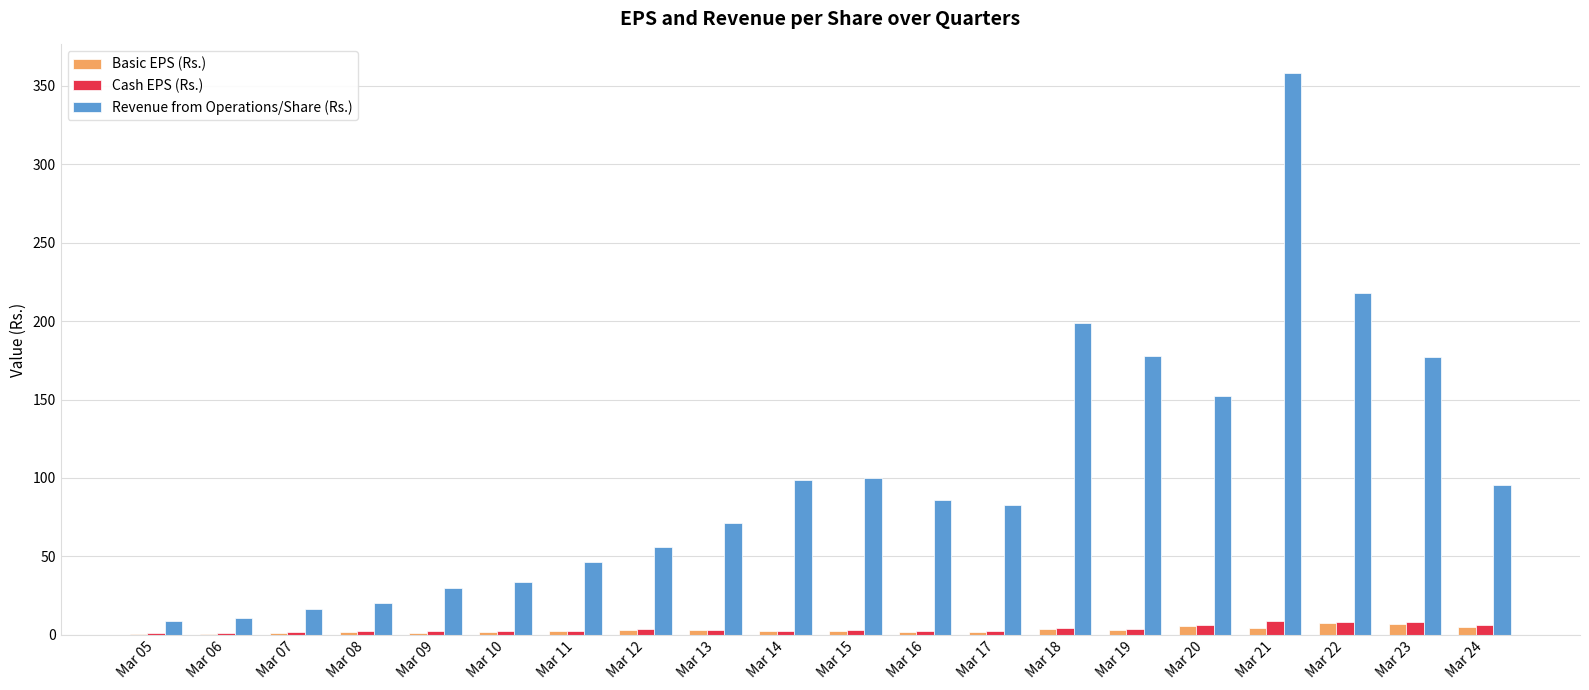

What is the approximate value of Cash EPS (Rs.) at Mar 17?

2.5